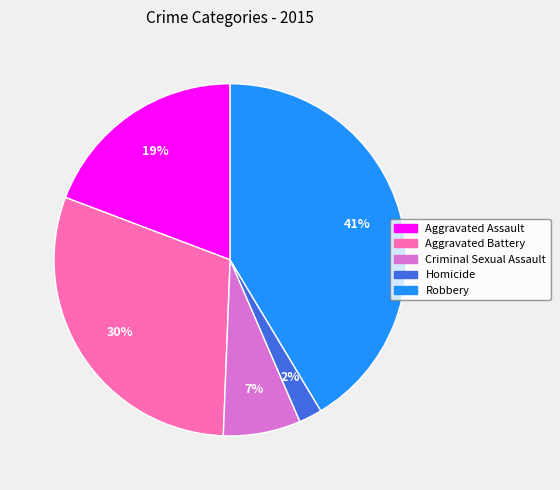

Rank the categories by value from highest to lowest.

Robbery, Aggravated Battery, Aggravated Assault, Criminal Sexual Assault, Homicide